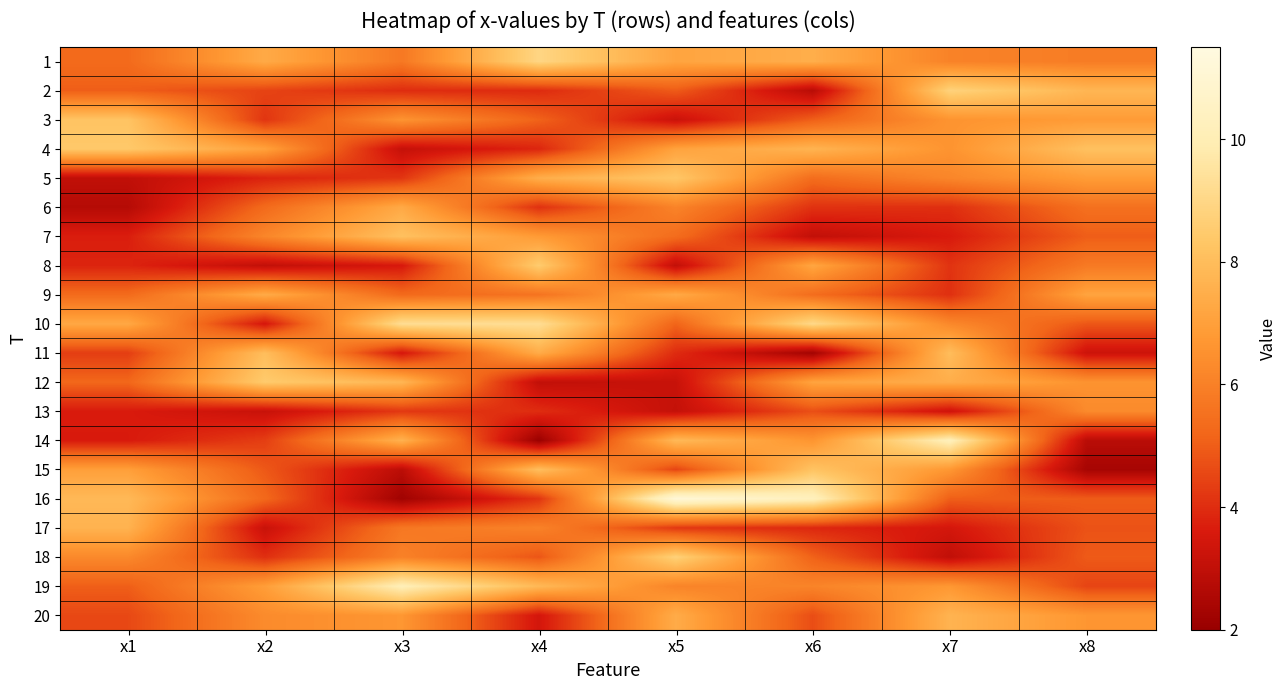

Reading left to right, transcribe all the data shown in this chart.

1: x1=5.3	x2=7.3	x3=5.7	x4=8.9	x5=7.1	x6=7.5	x7=6.1	x8=5.9
2: x1=5.0	x2=4.5	x3=4.0	x4=4.0	x5=5.0	x6=2.8	x7=8.8	x8=7.8
3: x1=8.2	x2=4.2	x3=6.6	x4=5.1	x5=3.2	x6=5.0	x7=6.6	x8=6.8
4: x1=8.4	x2=7.1	x3=3.1	x4=3.8	x5=7.1	x6=7.7	x7=6.6	x8=8.1
5: x1=3.0	x2=3.8	x3=4.2	x4=7.5	x5=8.3	x6=5.4	x7=6.2	x8=6.9
6: x1=2.7	x2=5.3	x3=7.3	x4=4.1	x5=6.1	x6=4.1	x7=4.0	x8=5.5
7: x1=3.7	x2=6.2	x3=8.1	x4=6.8	x5=5.4	x6=3.0	x7=3.6	x8=5.0
8: x1=3.8	x2=3.0	x3=3.5	x4=8.5	x5=3.0	x6=7.2	x7=4.1	x8=5.8
9: x1=5.3	x2=7.4	x3=5.3	x4=5.6	x5=7.3	x6=5.4	x7=4.1	x8=7.1
10: x1=7.3	x2=3.5	x3=9.3	x4=9.3	x5=5.2	x6=9.1	x7=6.2	x8=4.9
11: x1=4.3	x2=8.0	x3=3.5	x4=7.4	x5=4.0	x6=2.3	x7=8.0	x8=3.3
12: x1=5.2	x2=8.5	x3=7.8	x4=3.0	x5=3.2	x6=7.1	x7=7.5	x8=6.6
13: x1=3.6	x2=3.2	x3=4.2	x4=4.0	x5=3.1	x6=4.7	x7=3.3	x8=6.3
14: x1=3.6	x2=4.4	x3=7.6	x4=2.1	x5=7.9	x6=6.6	x7=10.2	x8=2.8
15: x1=7.0	x2=4.9	x3=2.9	x4=8.0	x5=4.5	x6=8.2	x7=6.7	x8=2.4
16: x1=7.9	x2=5.3	x3=2.2	x4=4.1	x5=11.2	x6=10.3	x7=5.0	x8=5.0
17: x1=7.6	x2=3.2	x3=5.7	x4=6.0	x5=4.2	x6=3.9	x7=3.5	x8=4.8
18: x1=6.3	x2=4.0	x3=6.0	x4=4.8	x5=8.7	x6=5.1	x7=3.0	x8=4.9
19: x1=5.0	x2=6.9	x3=10.1	x4=7.9	x5=6.1	x6=6.1	x7=6.7	x8=4.5
20: x1=4.6	x2=6.3	x3=6.7	x4=3.5	x5=7.4	x6=4.7	x7=7.7	x8=6.7